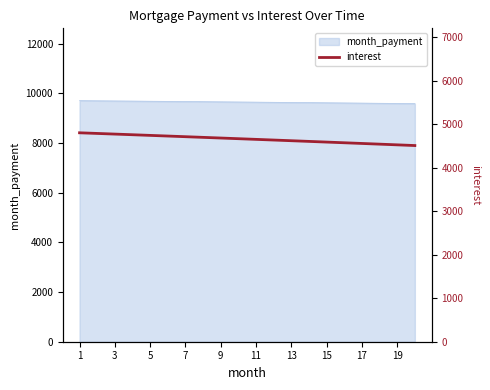

The value of month_payment at 1 is 9711.4. True or false?

True